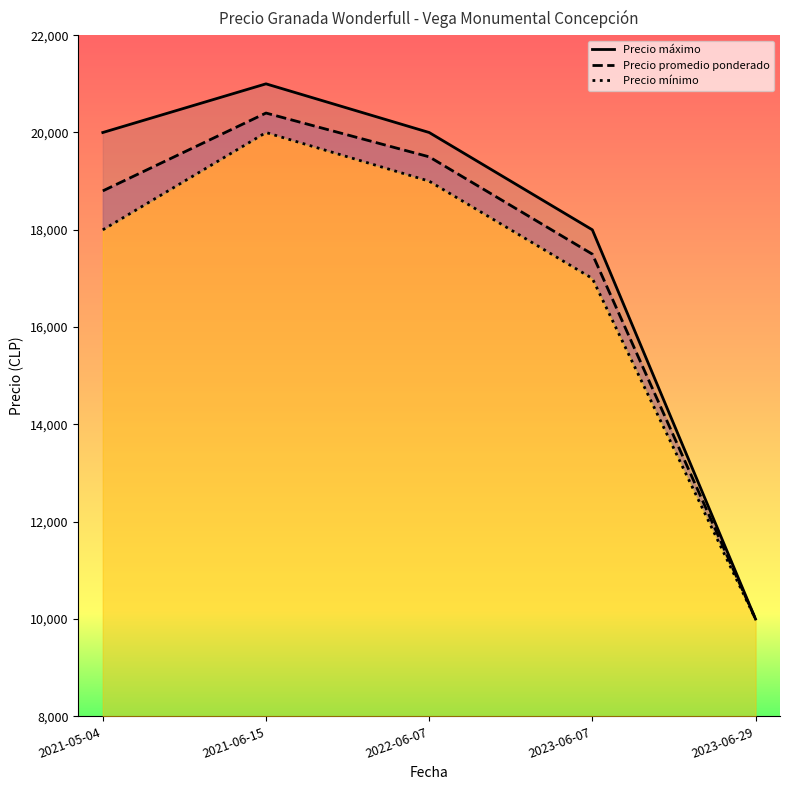

List the labels in order of Precio máximo value, smallest first.

2023-06-29, 2023-06-07, 2021-05-04, 2022-06-07, 2021-06-15